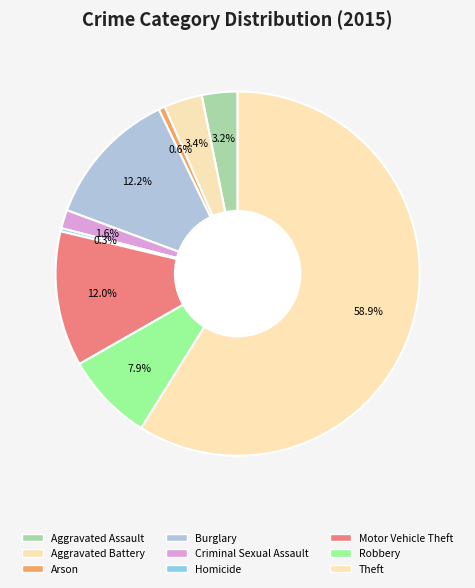

How many segments does this pie chart have?

9